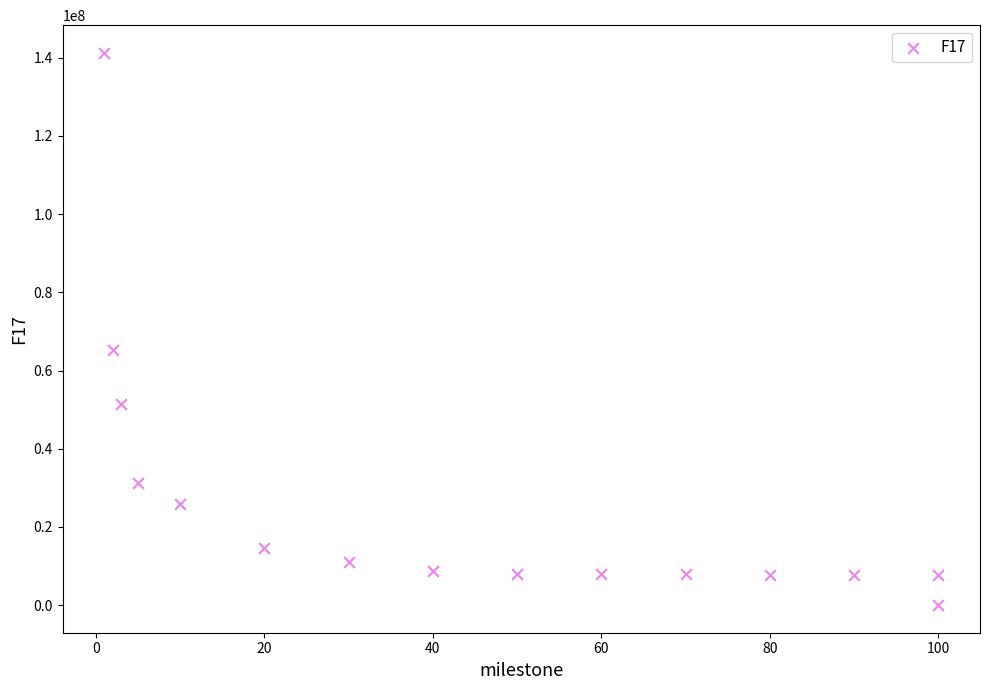

What Y value in the scatter plot is closest to 70634310?

65351396.0